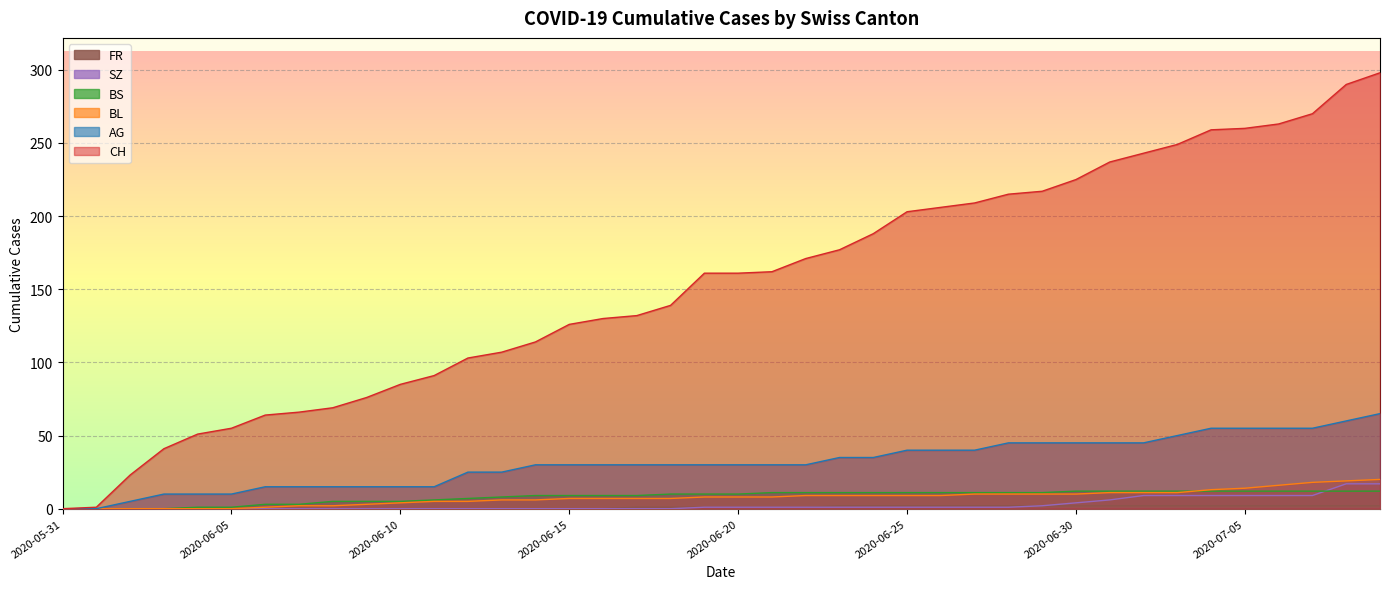

True or false: BS and CH cross at least once.

False